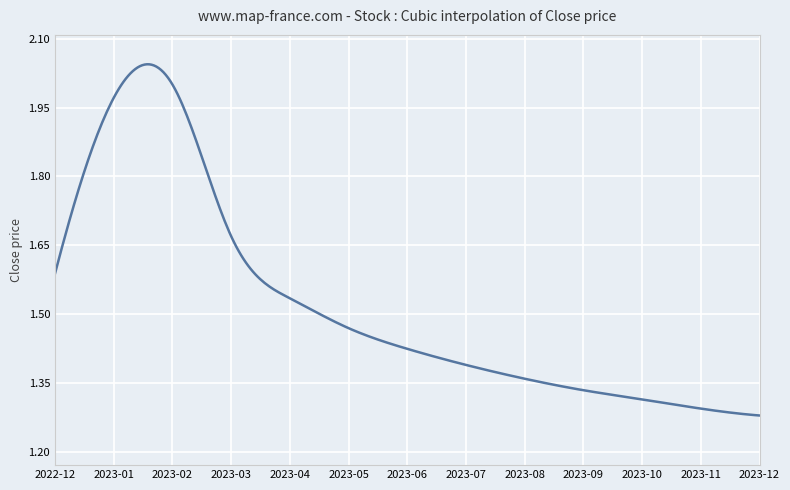

Does the chart have visible grid lines?

Yes